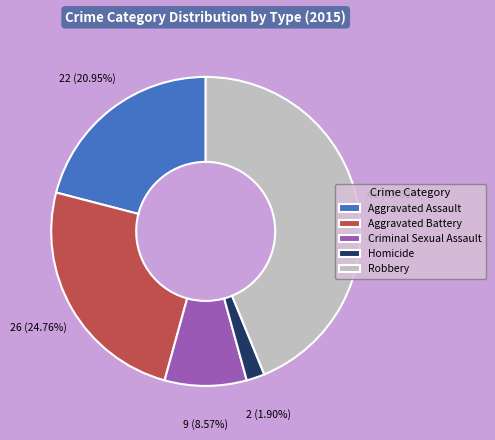

Is it true that Homicide is 2% of the pie?

True